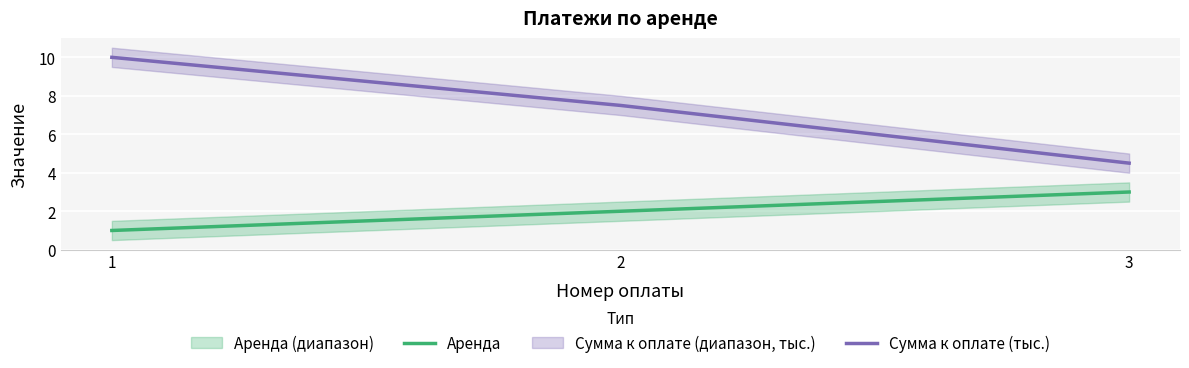

What is the total value across all series at 3?

7.5